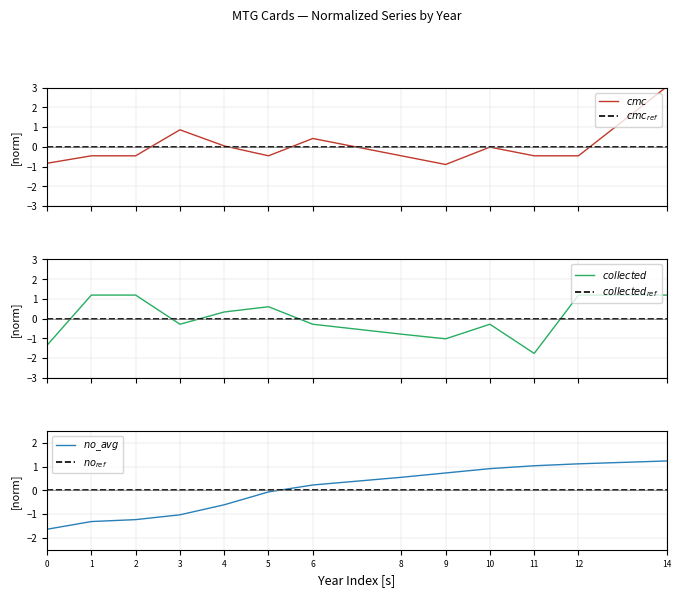

True or false: $collected_{ref}$ and $no_{ref}$ intersect in this chart.

False